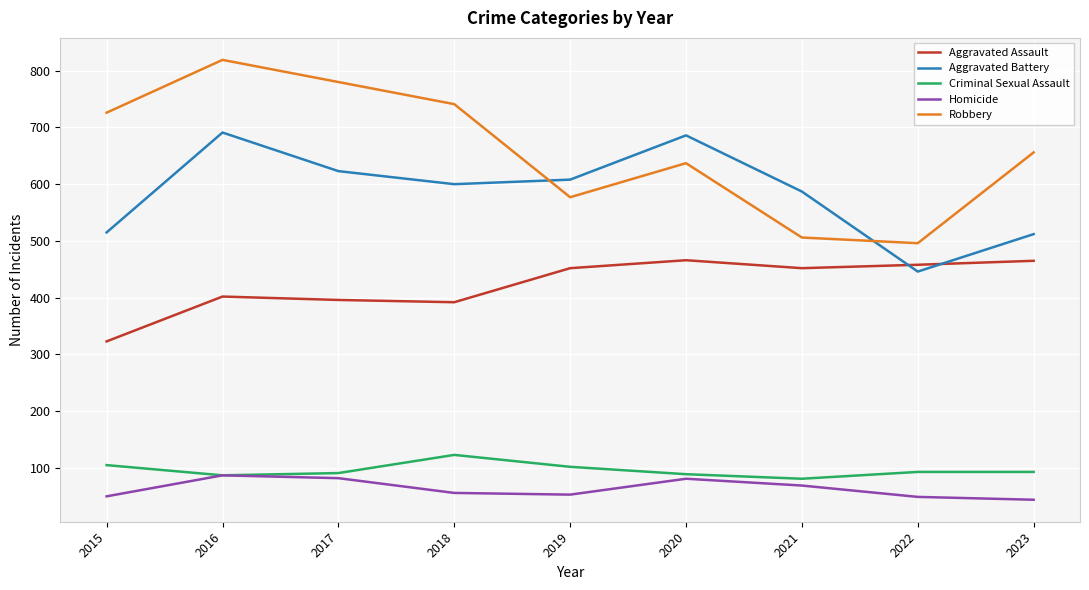

True or false: Robbery has a value of 637 at 2020.

True